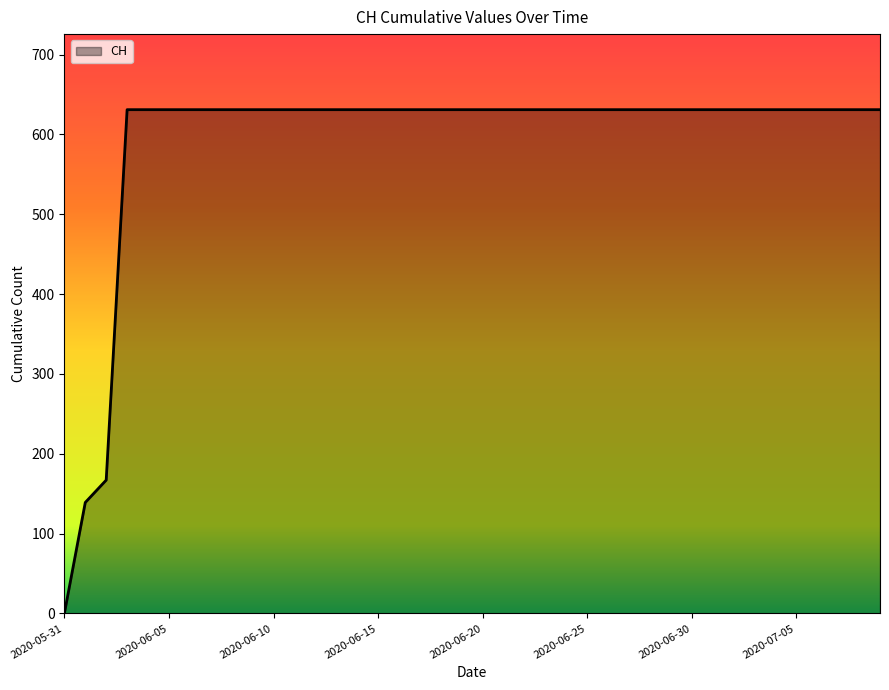

Count the number of data series in this chart.

1